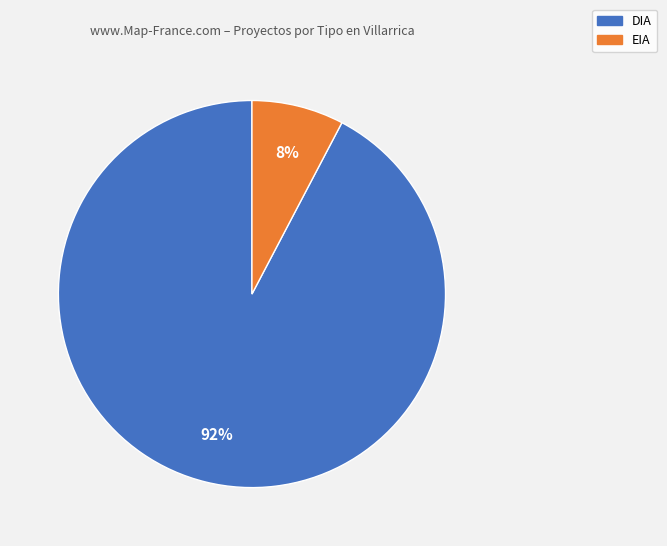

Is the sum of EIA and DIA greater than half?

Yes